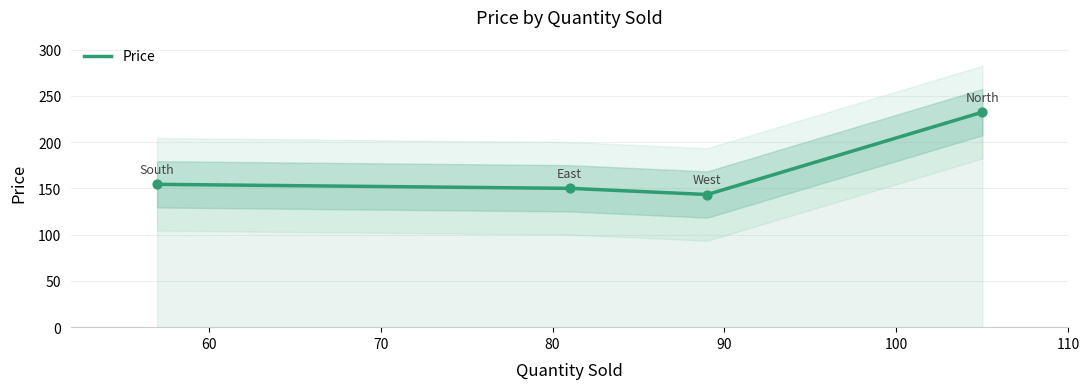

Which has a higher value, East or South?

South